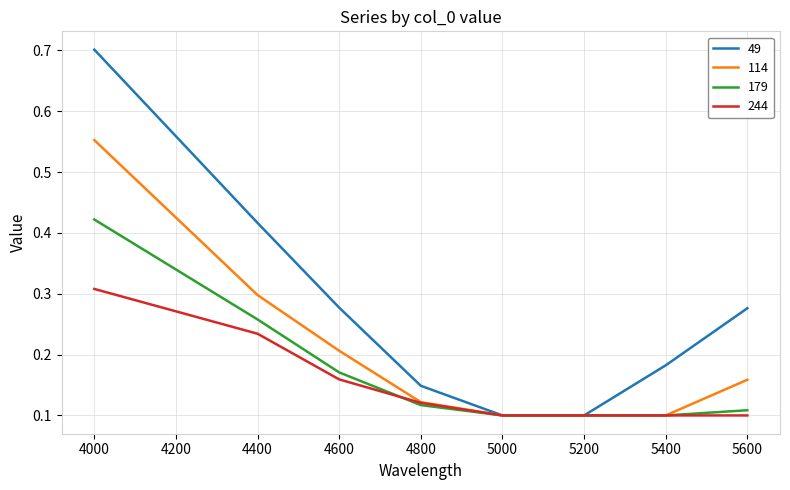

At which category is the sum across all series the highest?

4000